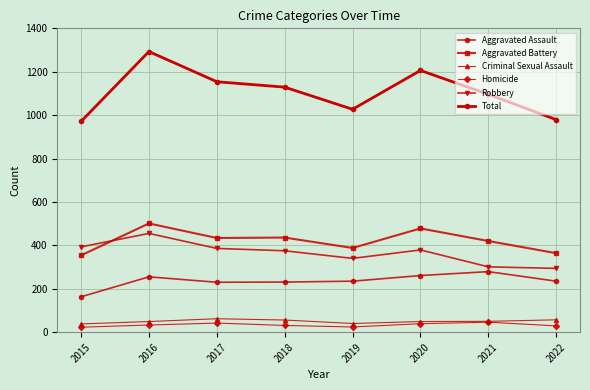

At which category is the sum across all series the highest?

2016